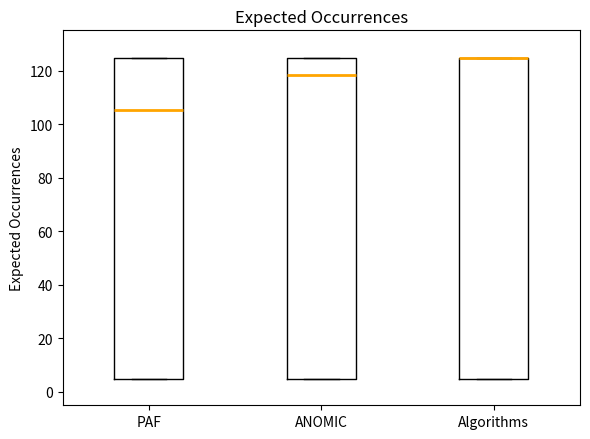

Reading left to right, read every box against the y-axis: the position of its median line, the range the box covers, and the ends of its whiskers. The values are not printed on the chart, so give them approximately, as read against the axis.

PAF: median 106, box 4 to 124, whiskers 4 to 124
ANOMIC: median 118, box 4 to 124, whiskers 4 to 124
Algorithms: median 124 (drawn on the box's upper edge), box 4 to 124, whiskers 4 to 124